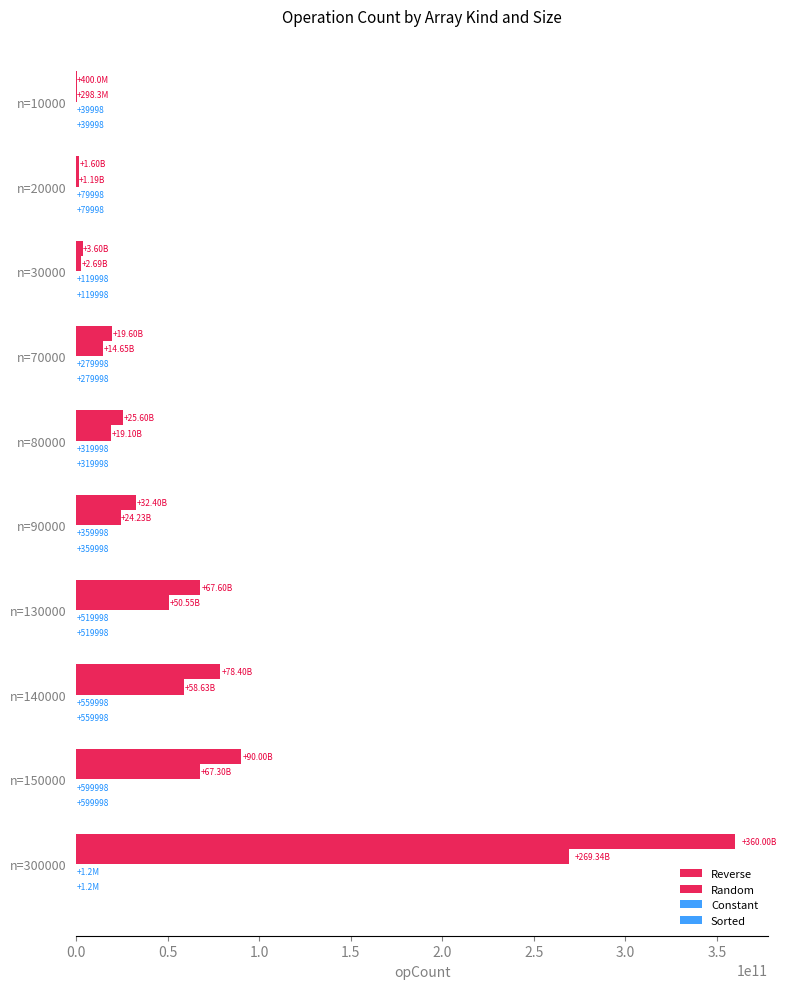

Rank the series by their maximum value, from lowest to highest.

Constant, Sorted, Random, Reverse